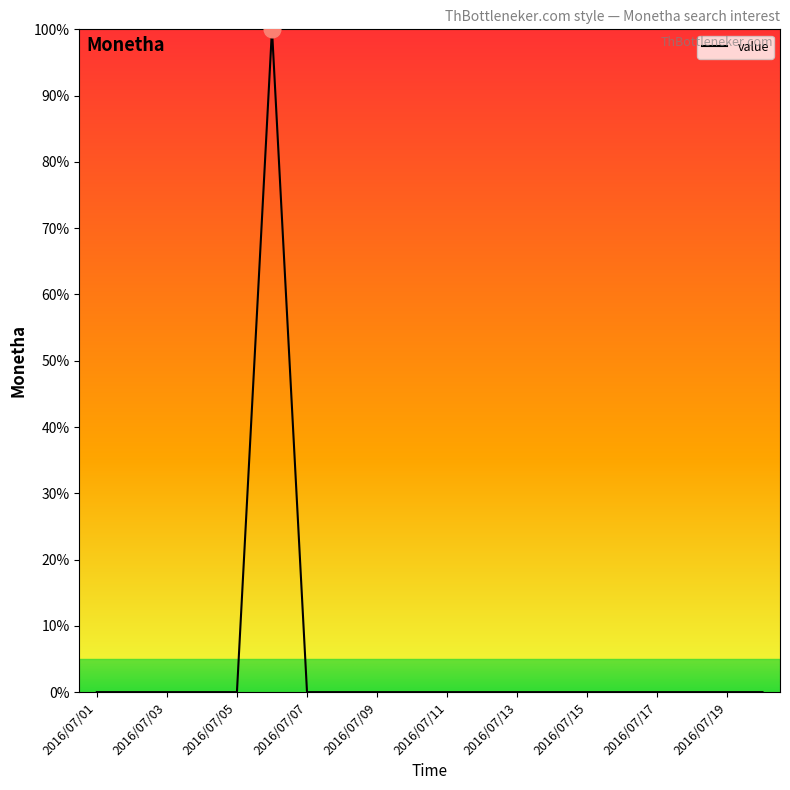

Reading left to right, list all the values displayed in this chart.

0	0	0	0	0	100	0	0	0	0	0	0	0	0	0	0	0	0	0	0